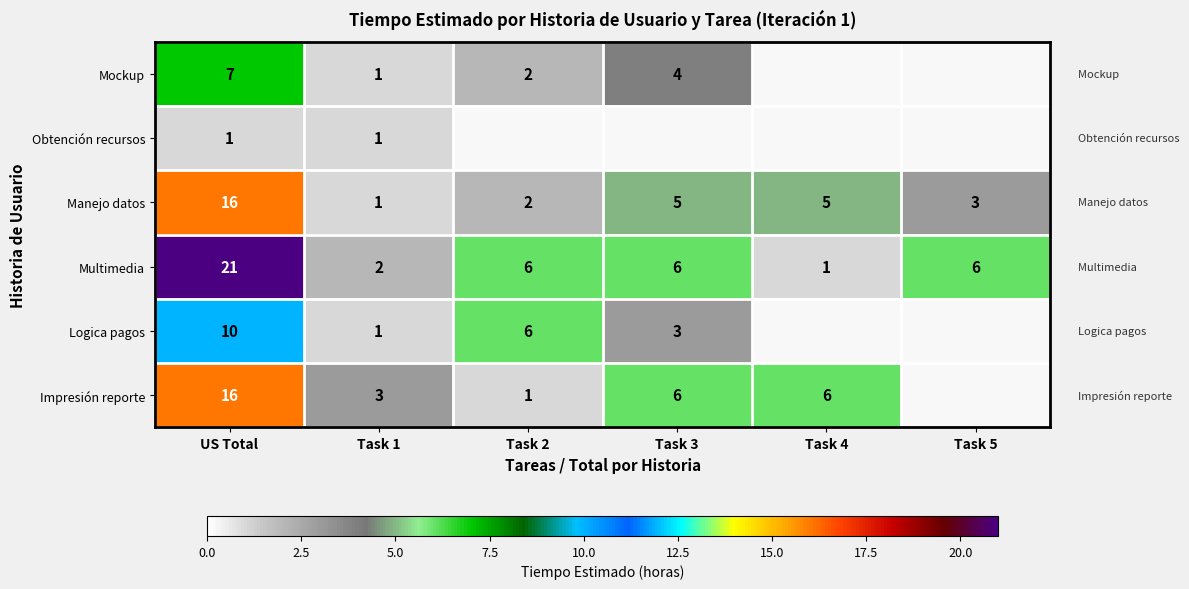

At which label does Manejo datos first exceed 5?

US Total